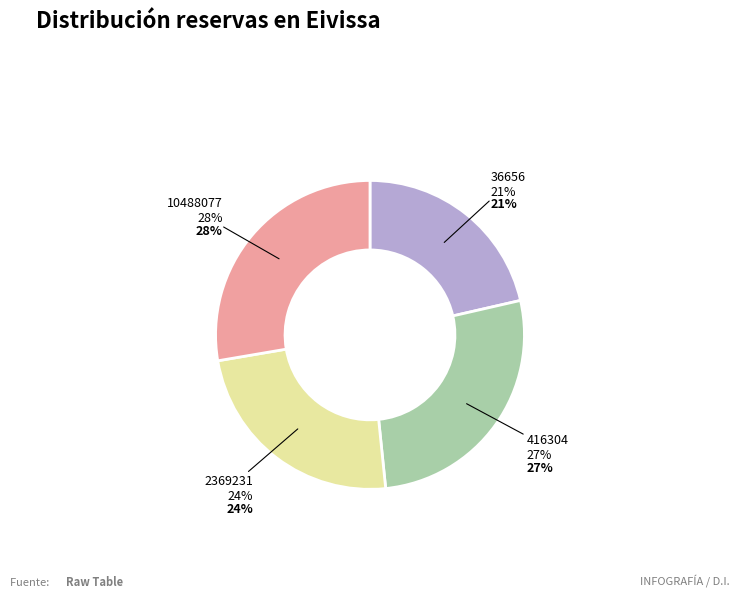

What is the largest slice in the pie chart?

10488077